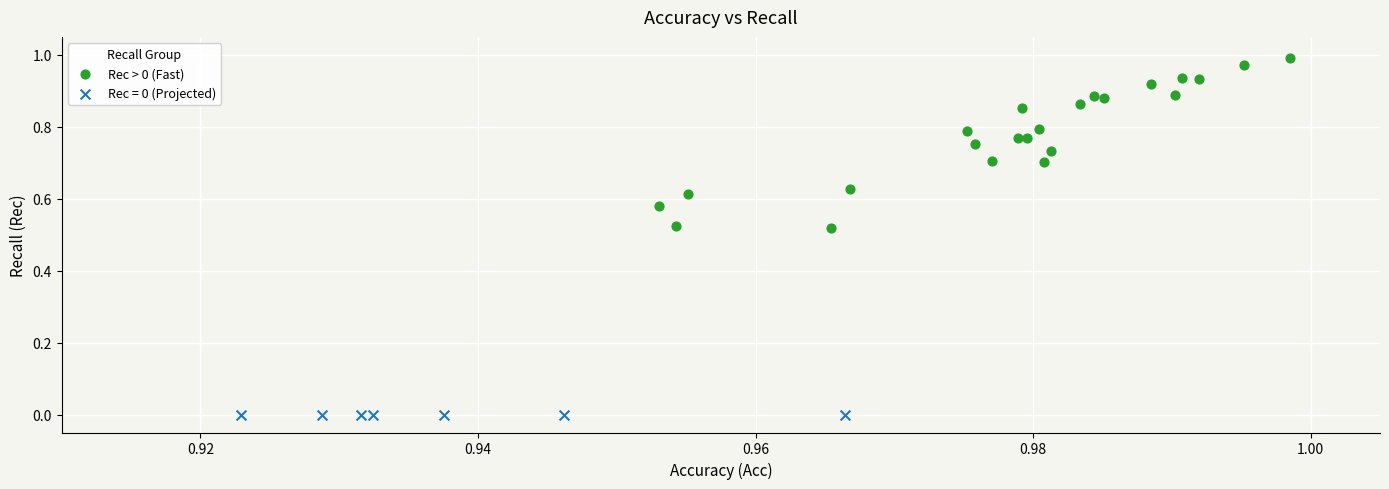

Which series contains the lowest Y value?

Rec = 0 (Projected)